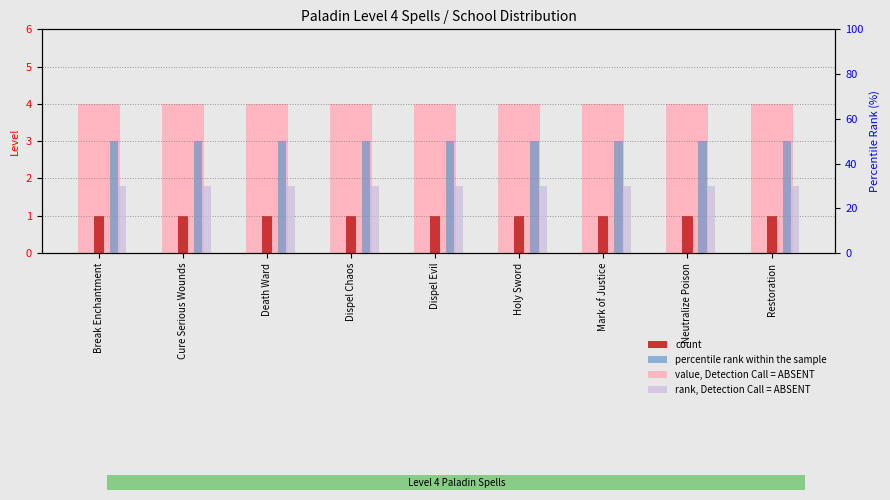

Which series has the largest total across all categories?

percentile rank within the sample